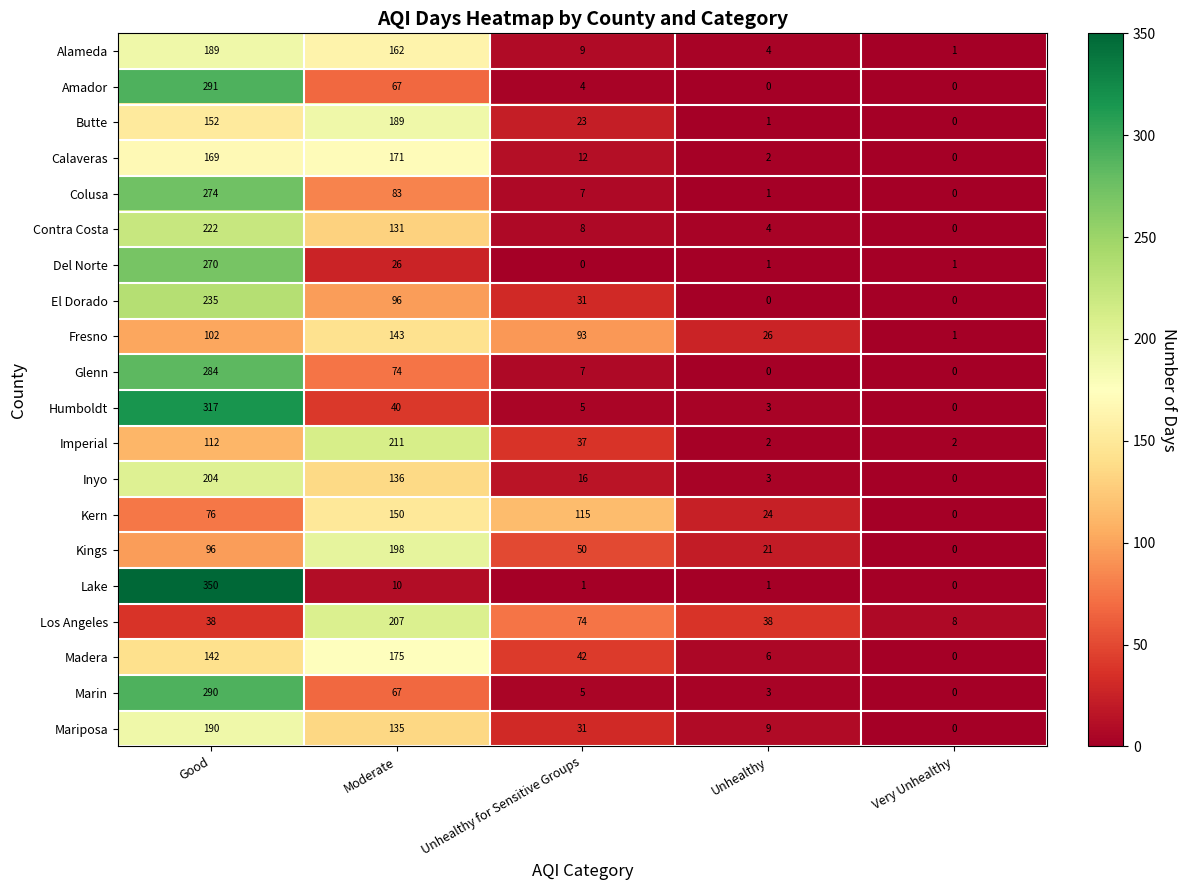

Count the Imperial values in the range 2 to 112.

4